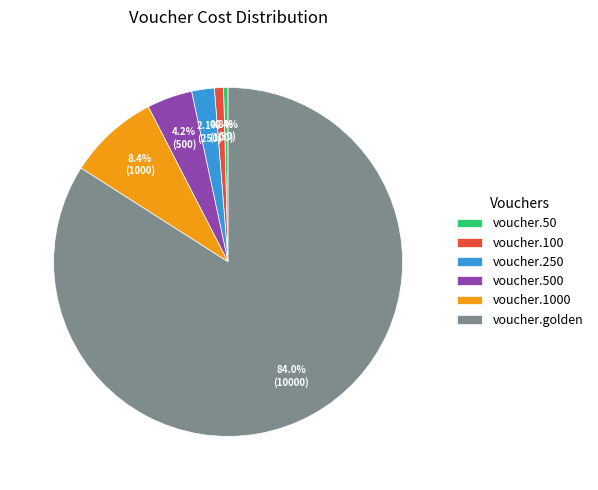

Combined, do voucher.1000 and voucher.golden account for over 50%?

Yes